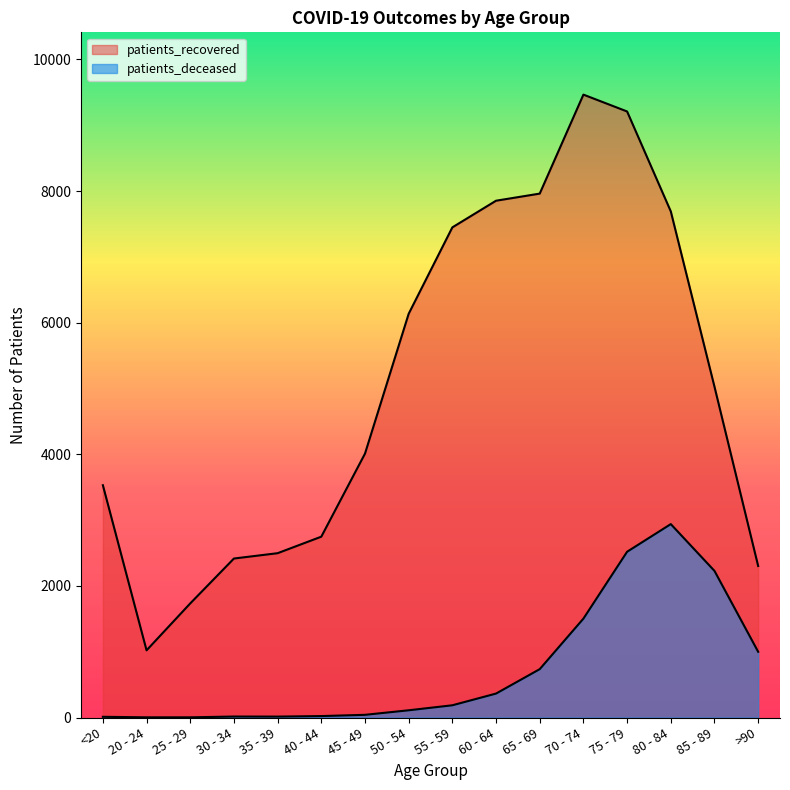

True or false: patients_deceased and patients_recovered intersect in this chart.

False